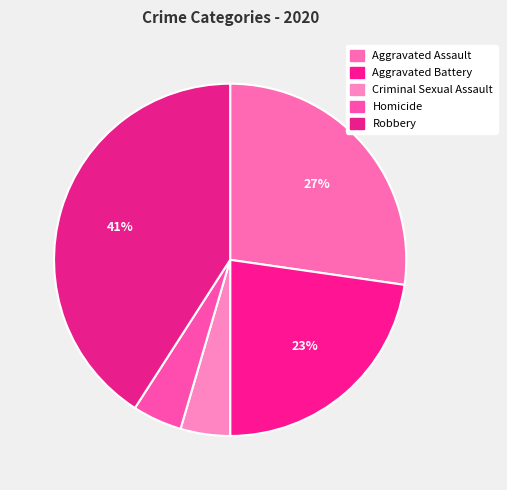

What is the smallest slice in the pie chart?

Criminal Sexual Assault